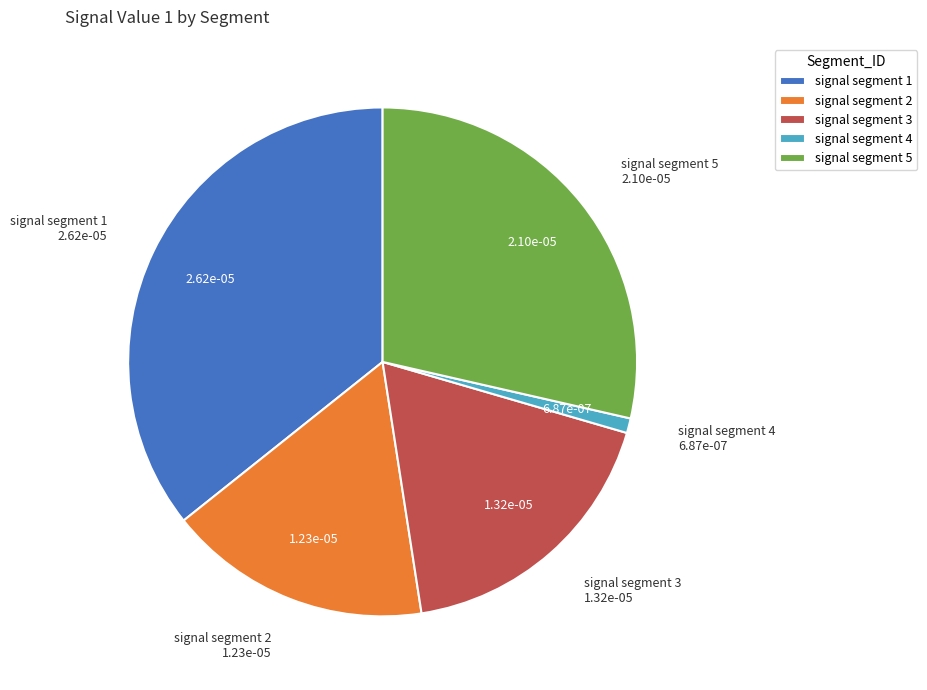

The signal segment 4 slice represents 1% of the pie. True or false?

True